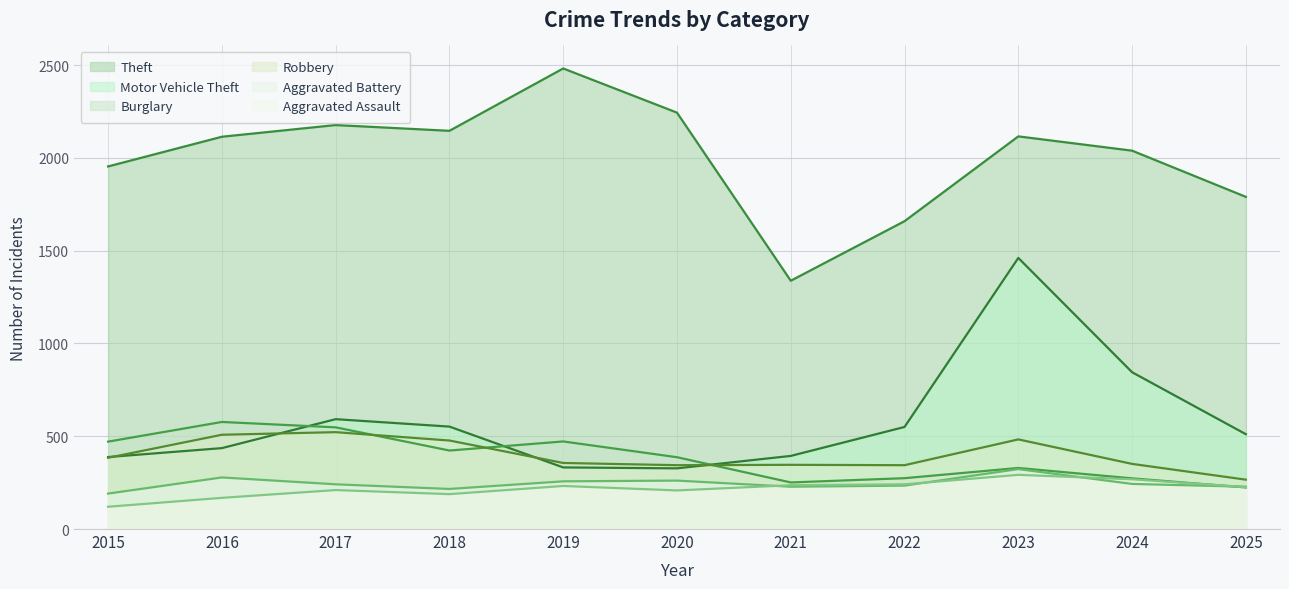

How many lines are shown in the chart?

6